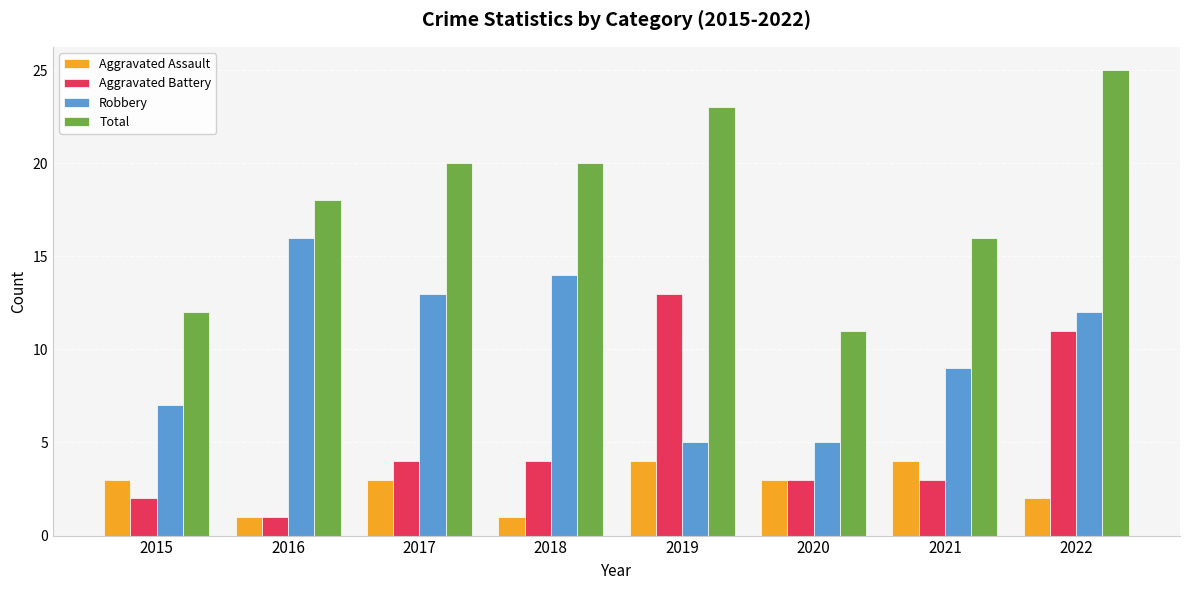

What is the difference between the maximum and minimum values in the Aggravated Assault series?

3